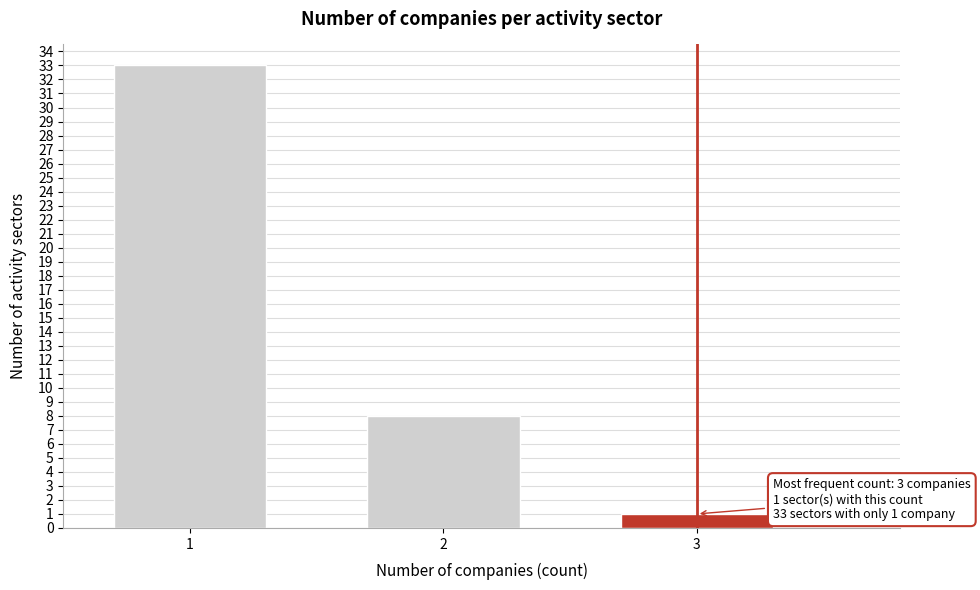

Reading left to right, transcribe all the data shown in this chart.

33	8	1